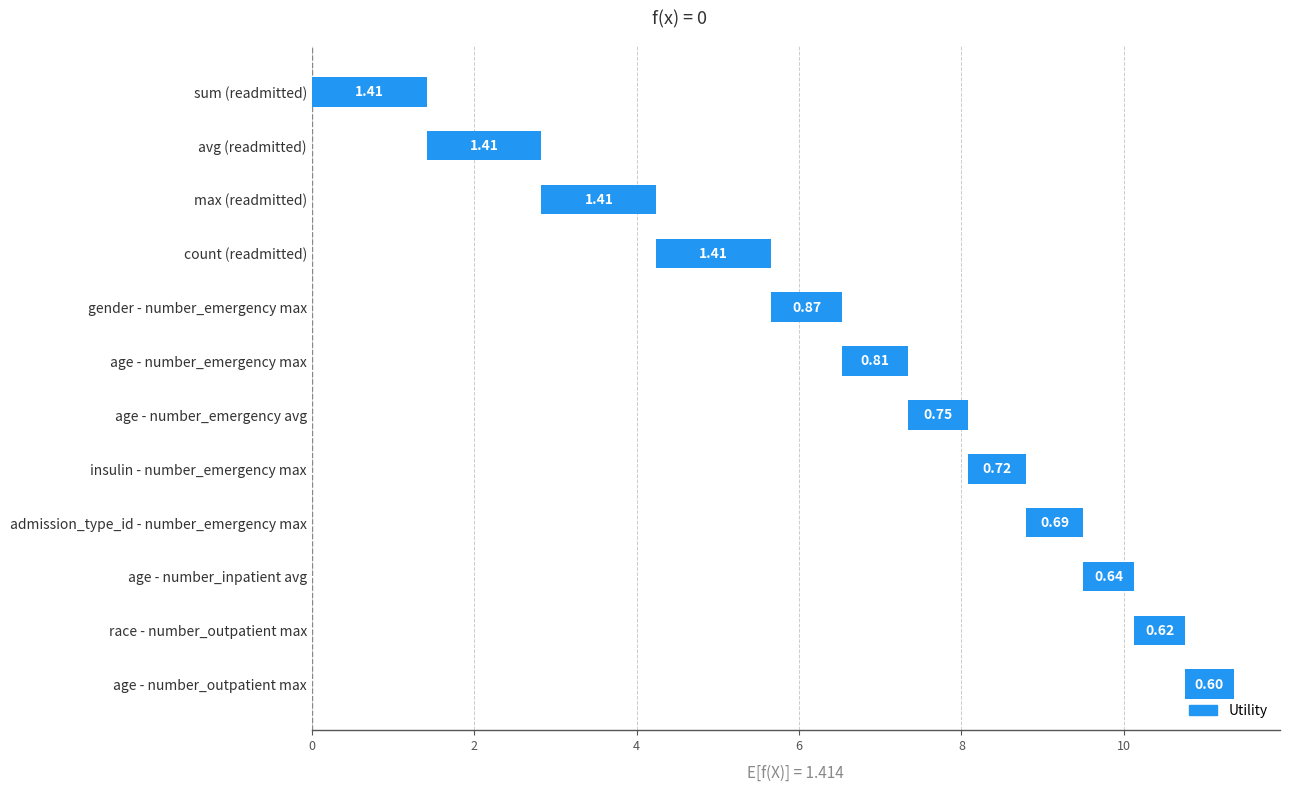

Read the value at age - number_outpatient max.

0.6